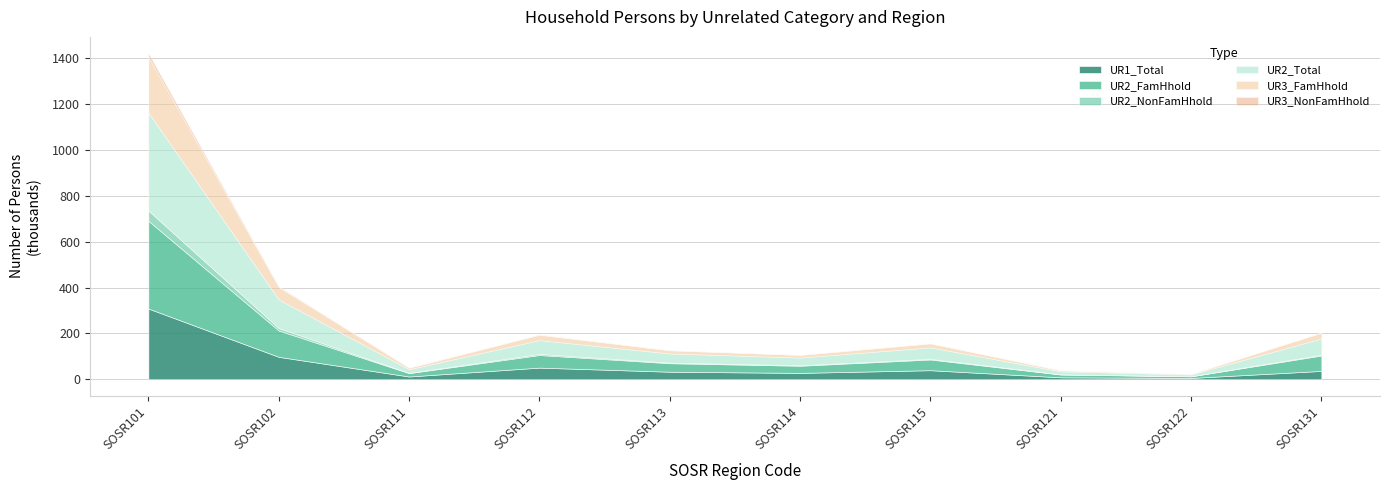

The UR1_Total series shows 5.8 at SOSR122. True or false?

True